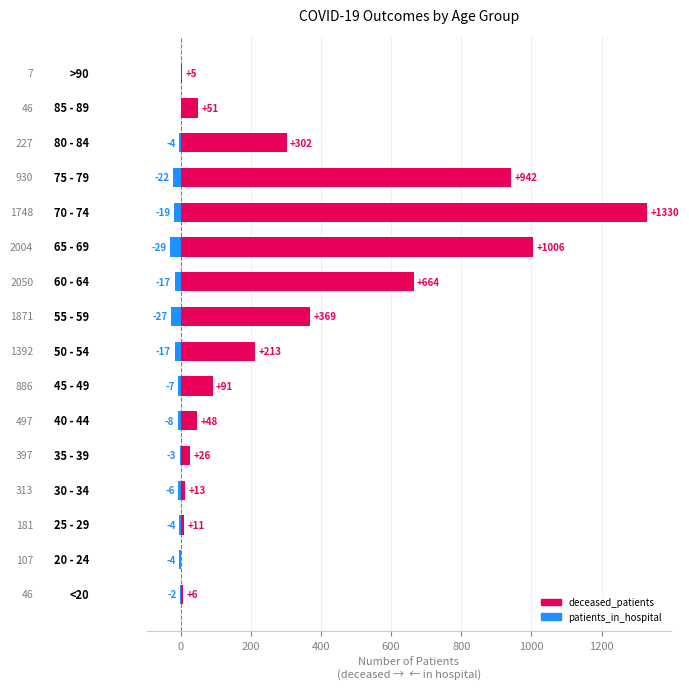

Reading left to right, extract all data points from this chart.

deceased_patients: 6	0	11	13	26	48	91	213	369	664	1006	1330	942	302	51	5
patients_in_hospital: -2	-4	-4	-6	-3	-8	-7	-17	-27	-17	-29	-19	-22	-4	0	0